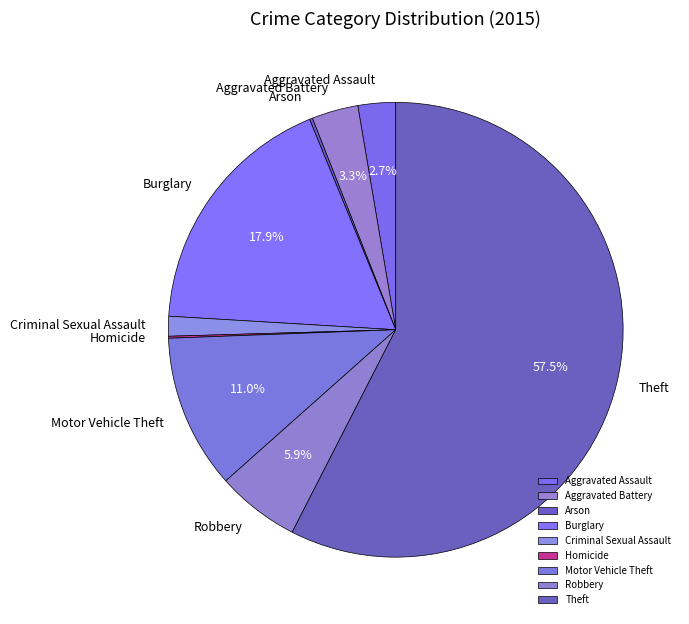

To the nearest percent, what is the average slice percentage?

11%